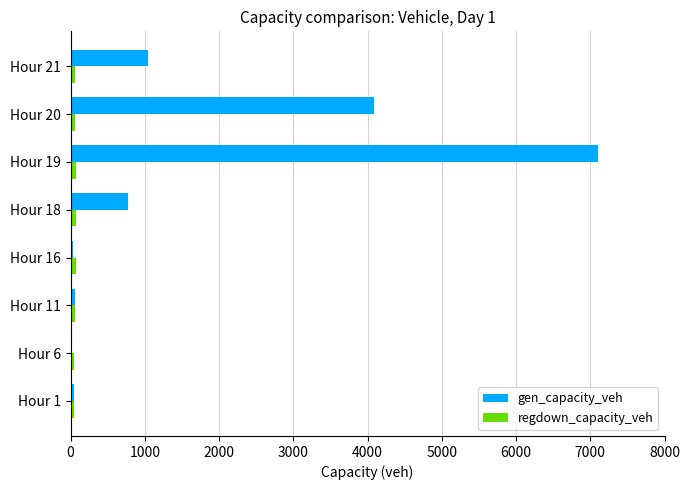

The value of gen_capacity_veh at Hour 20 is 4092.1. True or false?

True